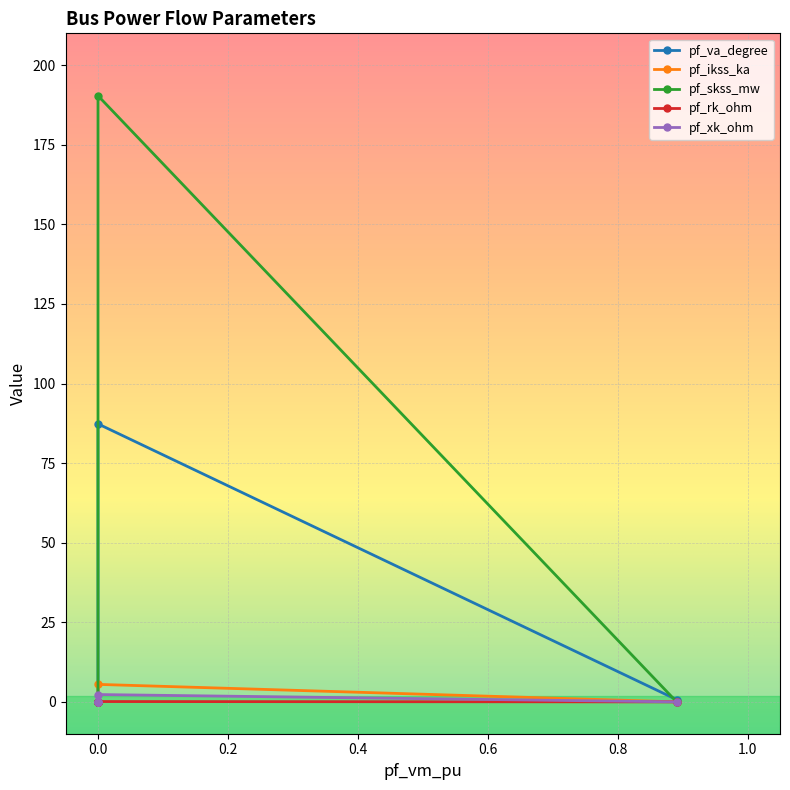

True or false: pf_rk_ohm and pf_ikss_ka cross at least once.

False